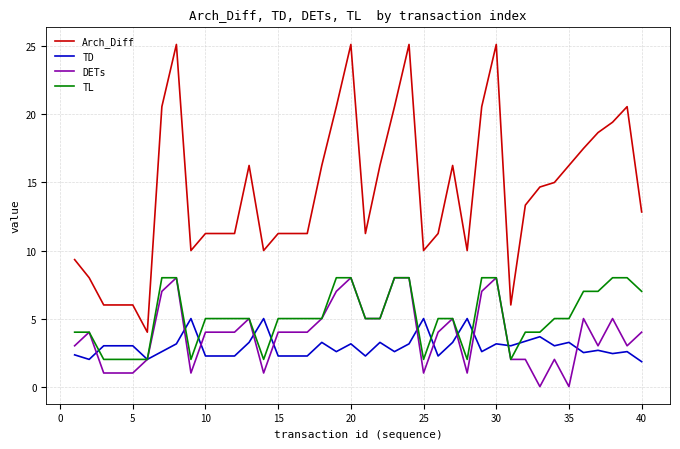

Which series has the largest range (max minus min)?

Arch_Diff